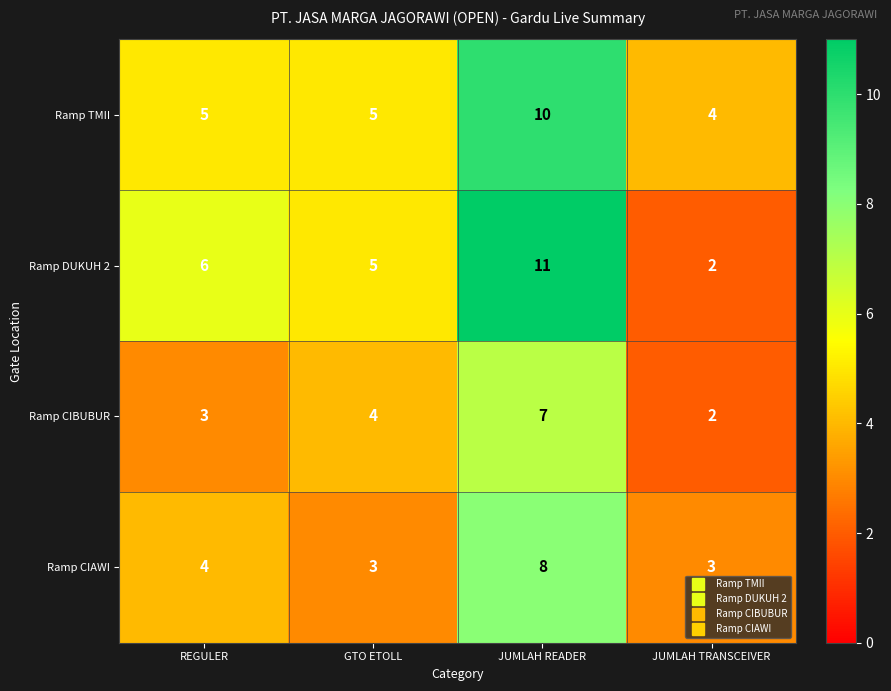

At which label is Ramp CIBUBUR closest to 4?

GTO ETOLL